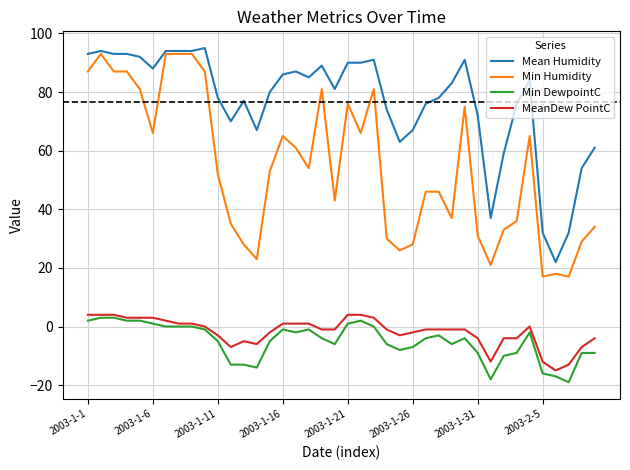

True or false: MeanDew PointC and Mean Humidity cross at least once.

False